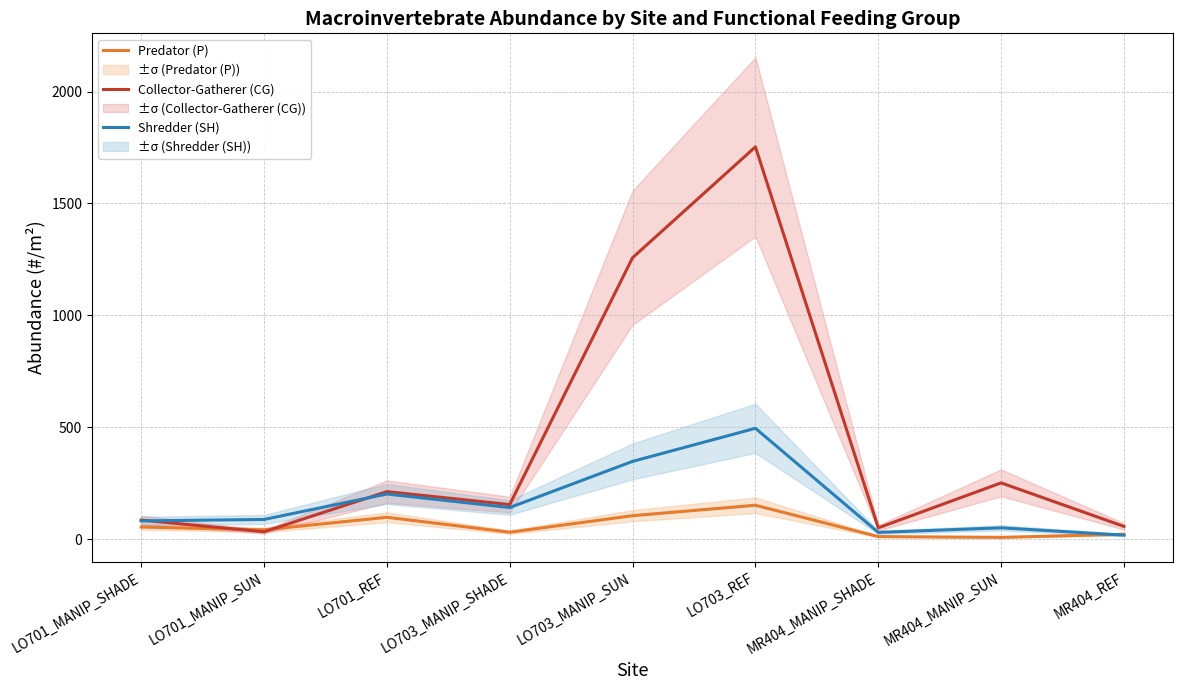

What is the label of the 9th point from the left?

MR404_REF